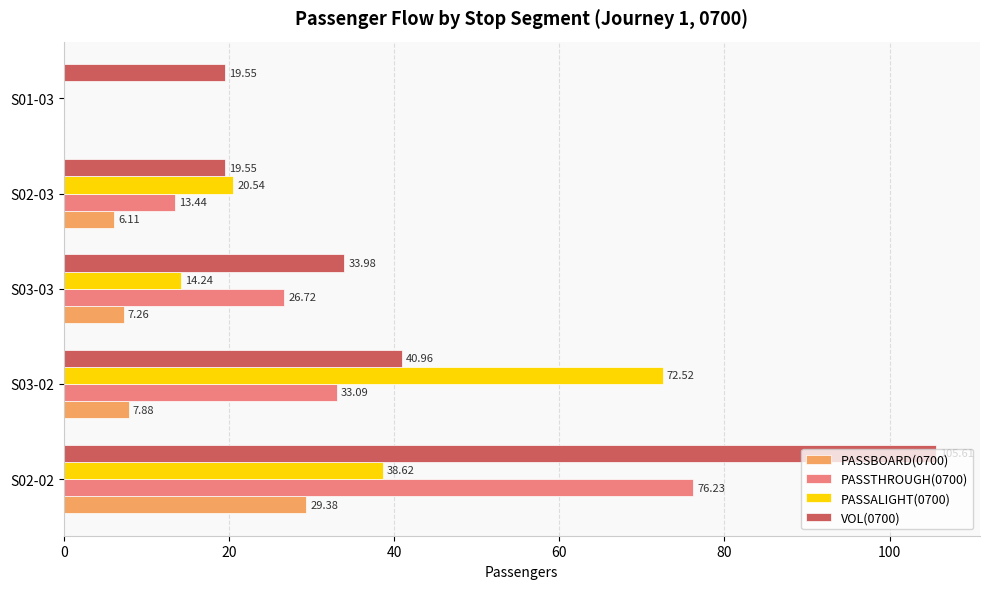

At which category is the sum across all series the highest?

S02-02